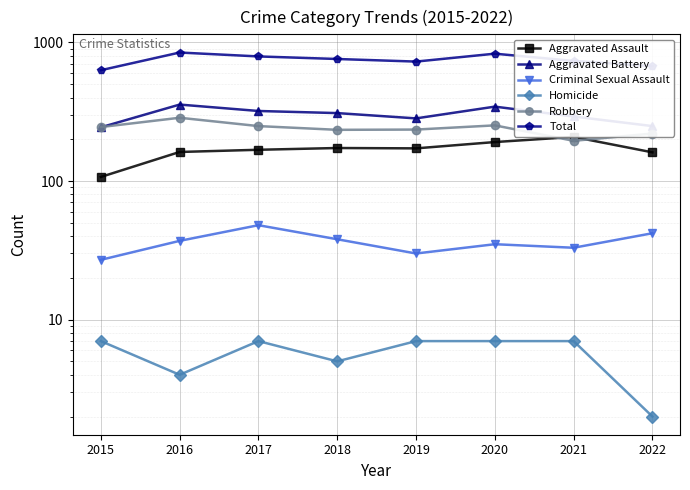

Rank the series at 2022 from lowest to highest value.

Homicide, Criminal Sexual Assault, Aggravated Assault, Robbery, Aggravated Battery, Total